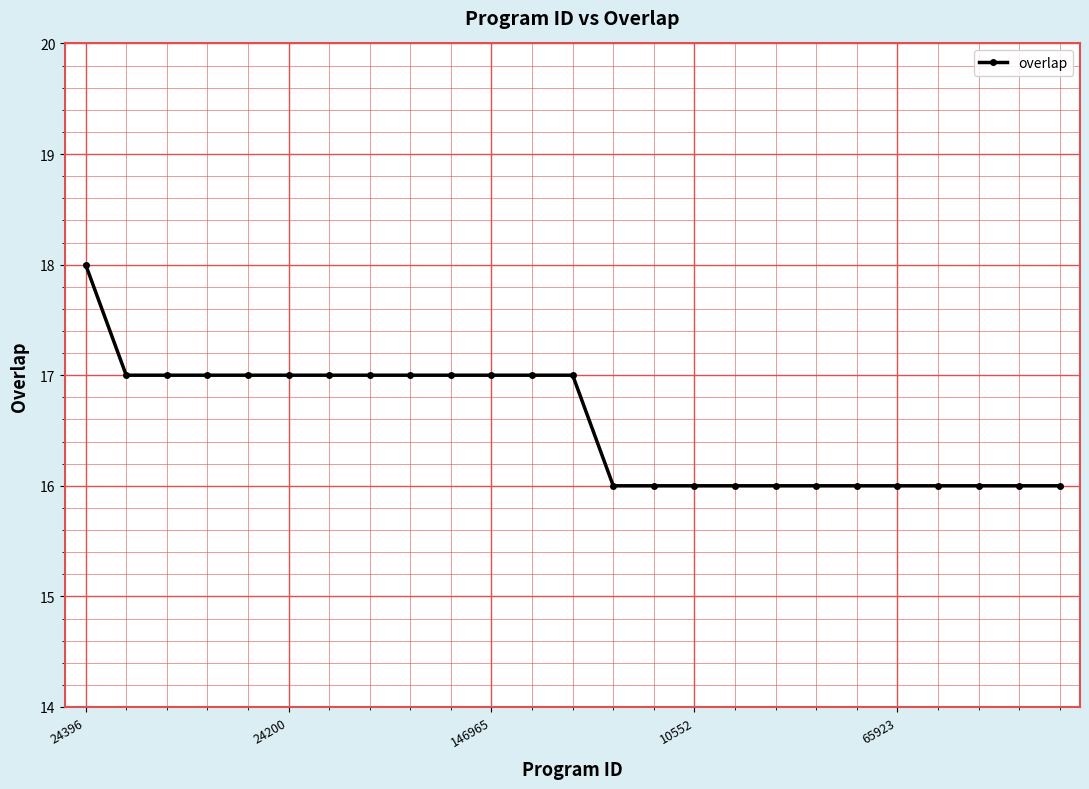

What is the sum of all values?

414